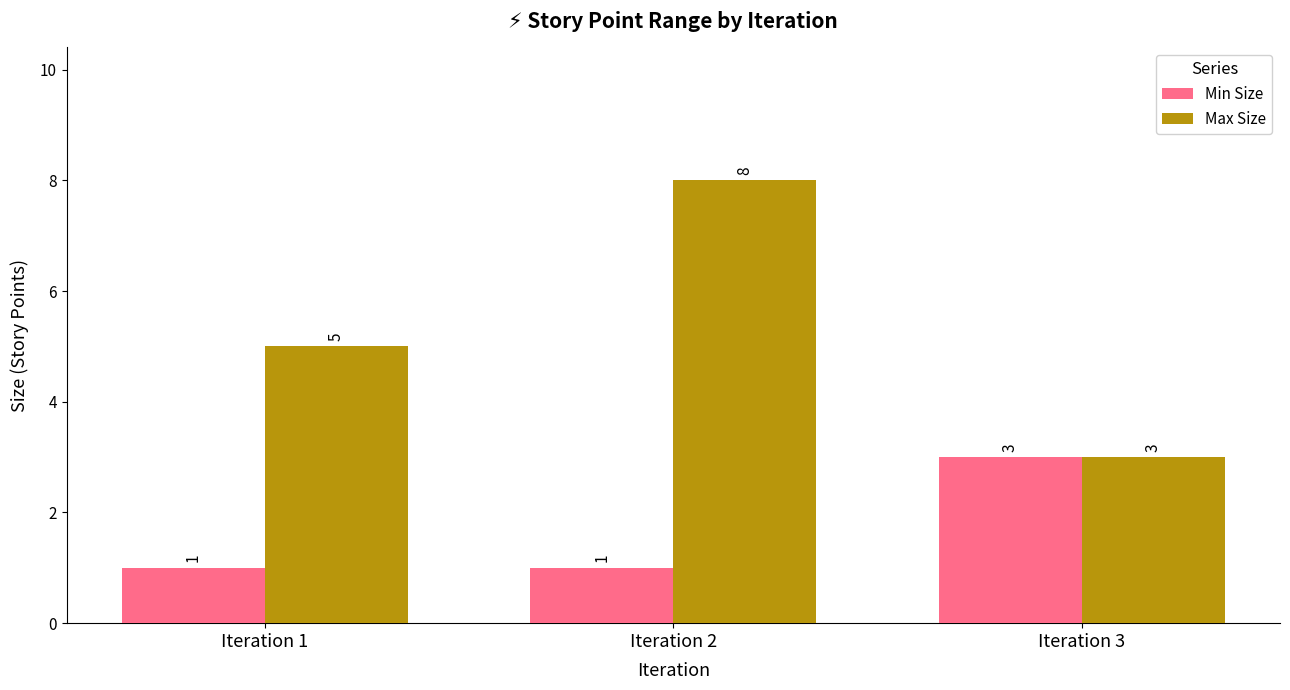

What are all the series names shown in the legend?

Min Size, Max Size